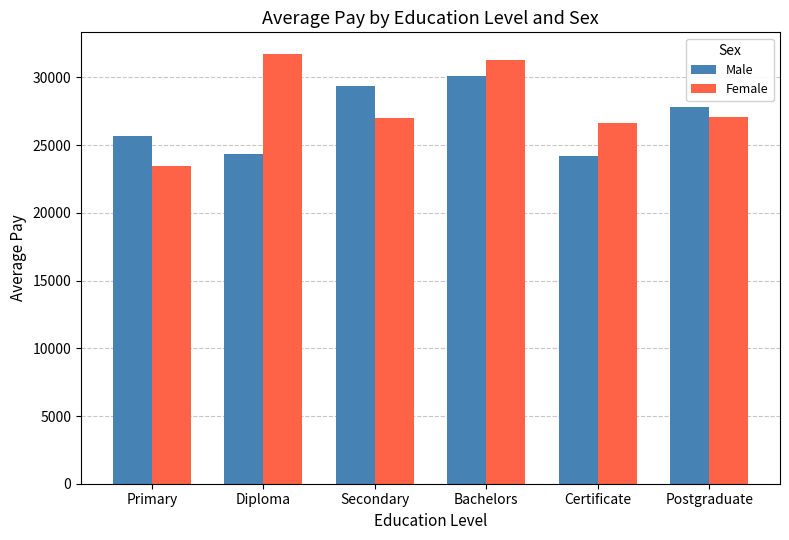

How many categories are shown in the chart?

6